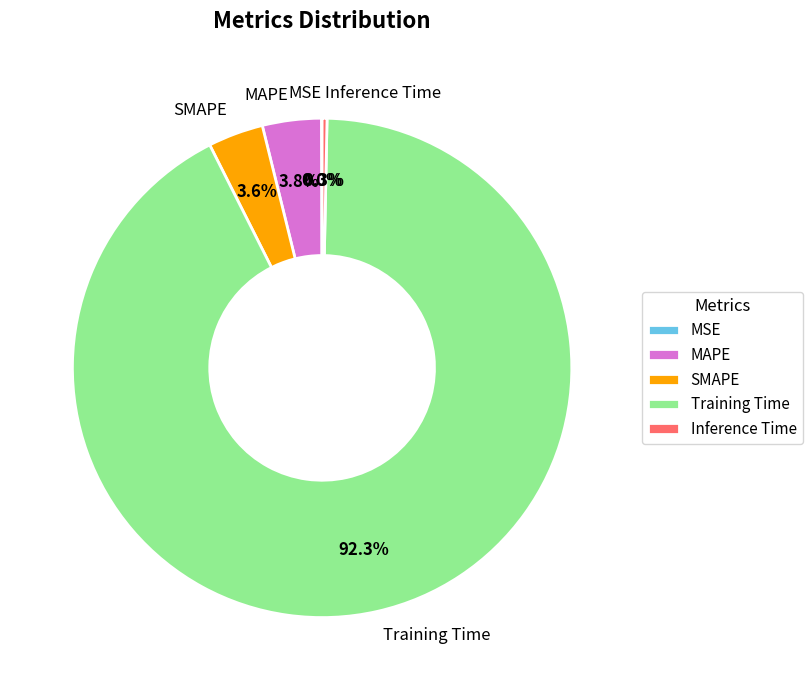

Is there any slice that represents more than half of the pie?

Yes